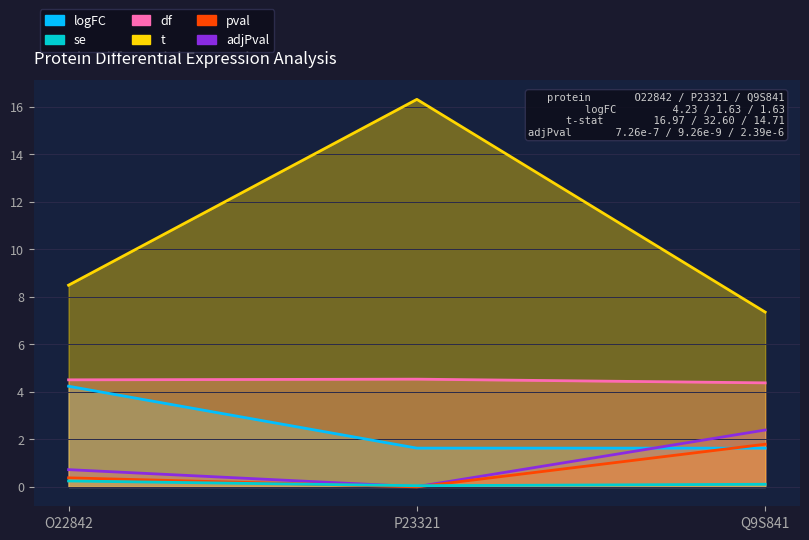

What are all the series names shown in the legend?

logFC, se, df, t, pval, adjPval